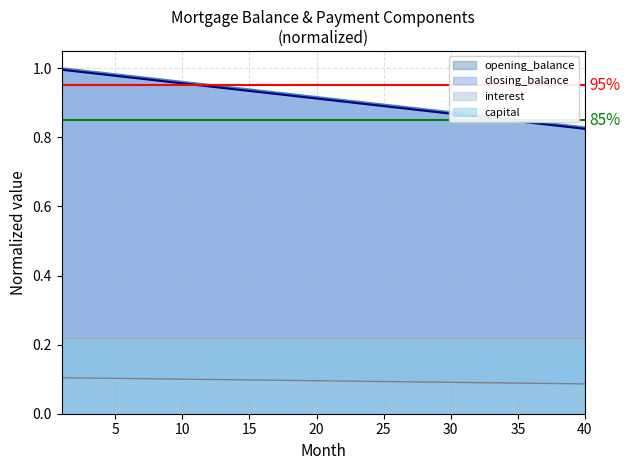

True or false: closing_balance and interest intersect in this chart.

False